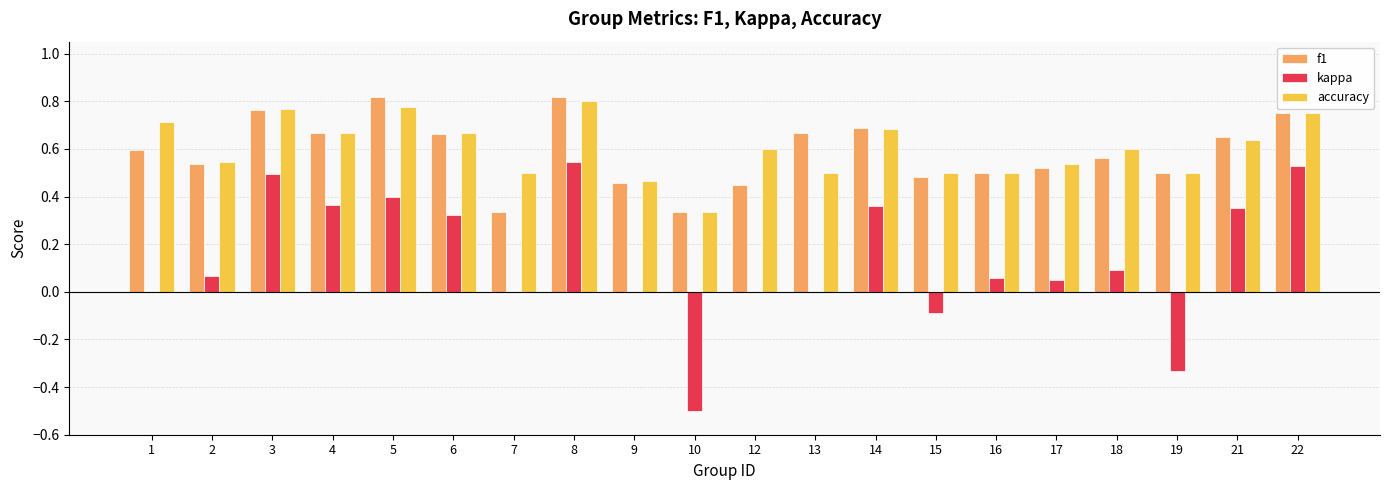

Which series has the largest range (max minus min)?

kappa